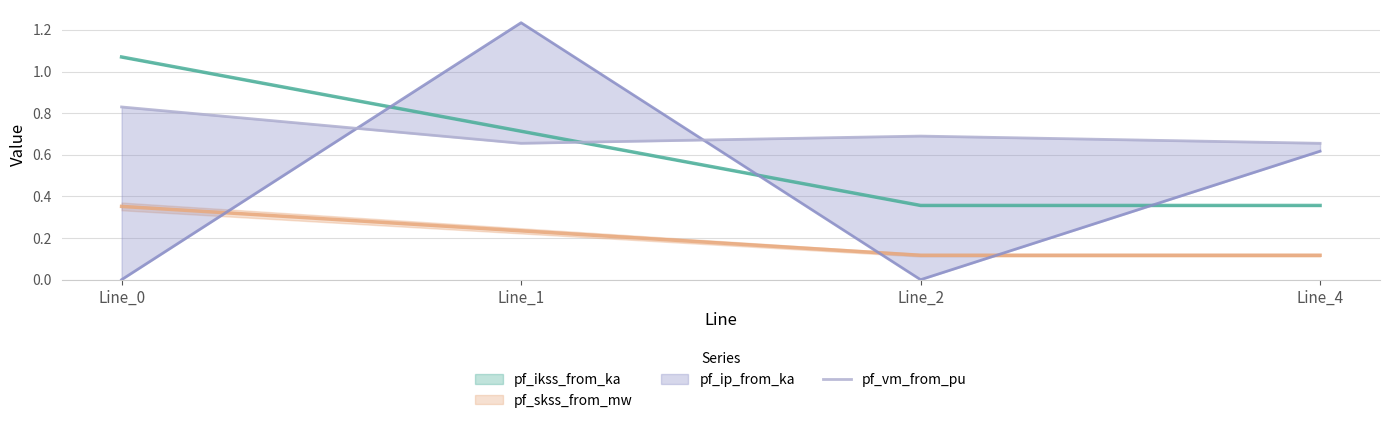

The value of pf_ikss_from_ka at Line_4 is 0.1. True or false?

False